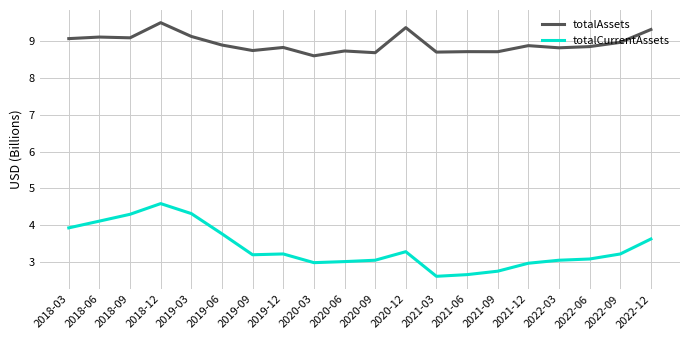

What is the difference between the highest and lowest values at 2018-12?

4.9